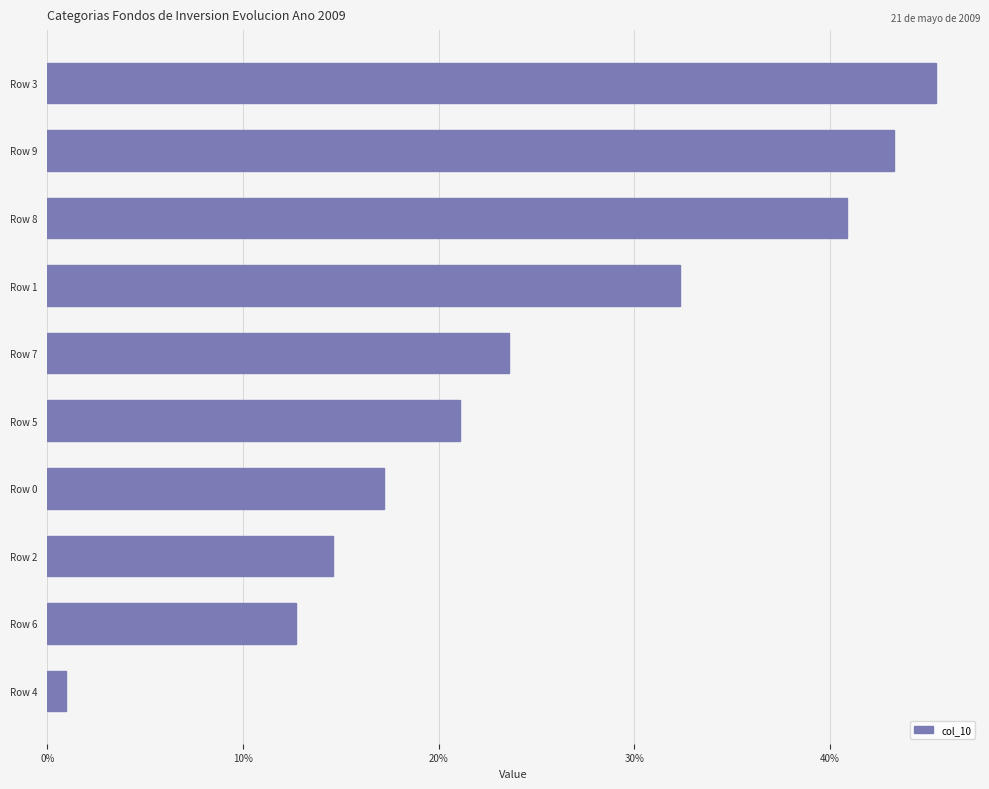

Which category has the highest value across all series?

Row 3